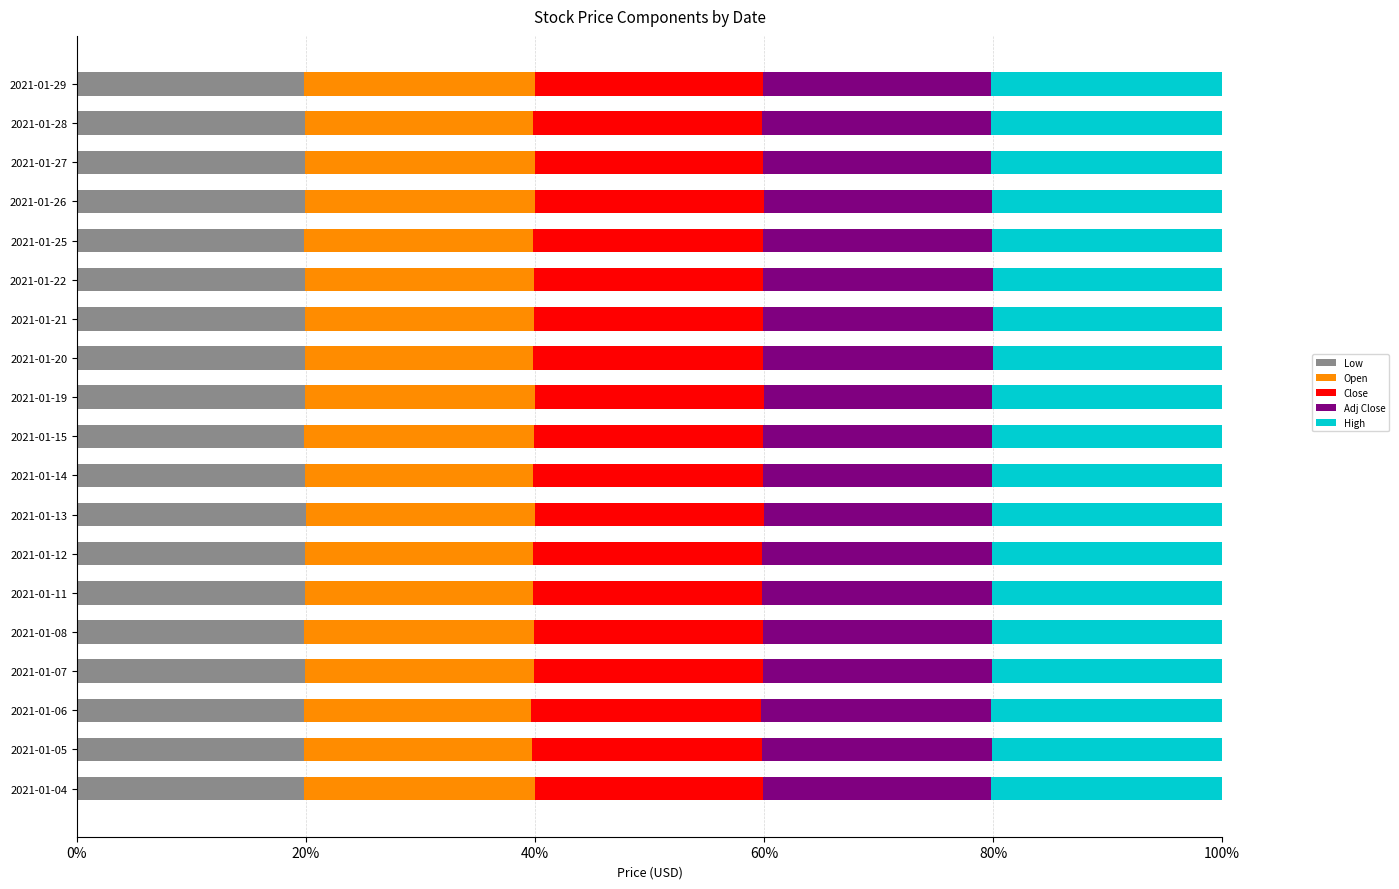

The Low series shows 26.9 at 2021-01-13. True or false?

False